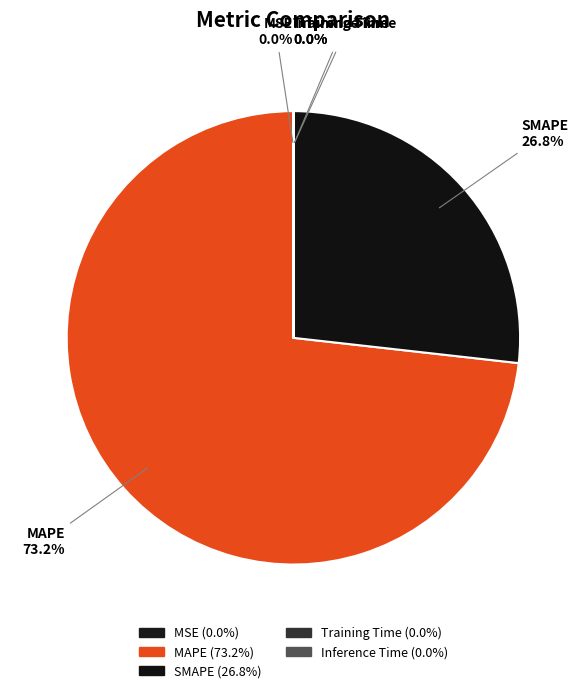

Is MAPE the majority of the pie?

Yes